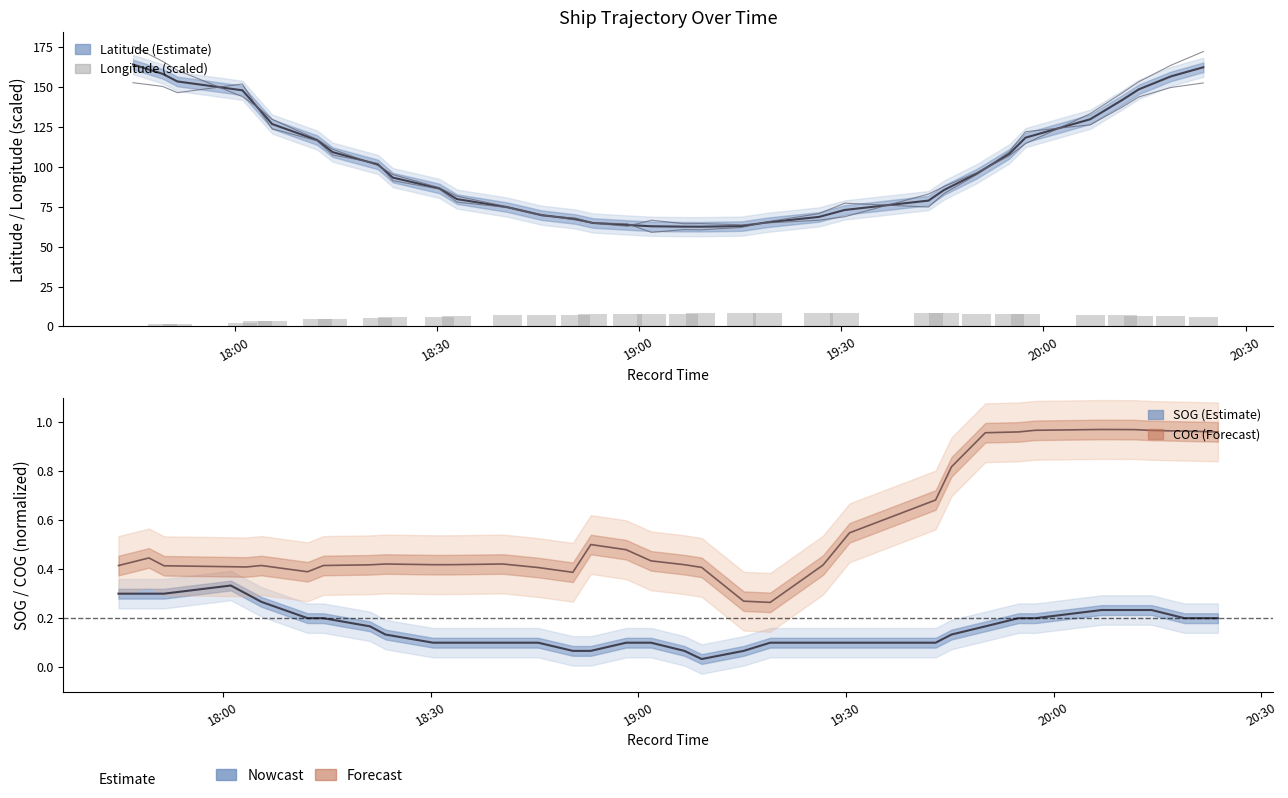

What is the value of the Latitude (scaled) bar at the 15th from the left?

67.3